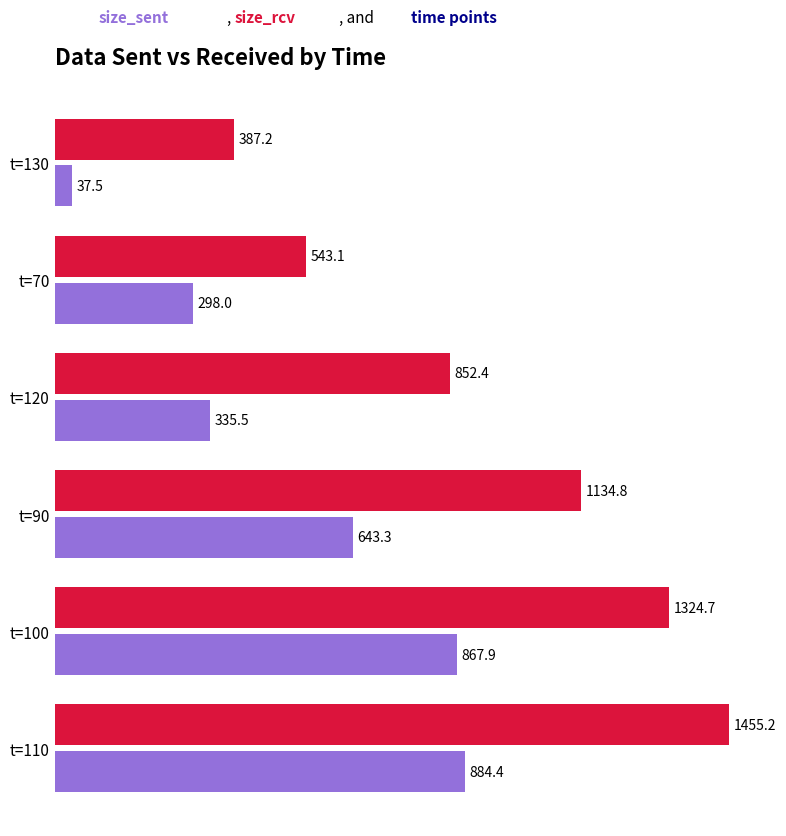

Which category has the highest value across all series?

t=110